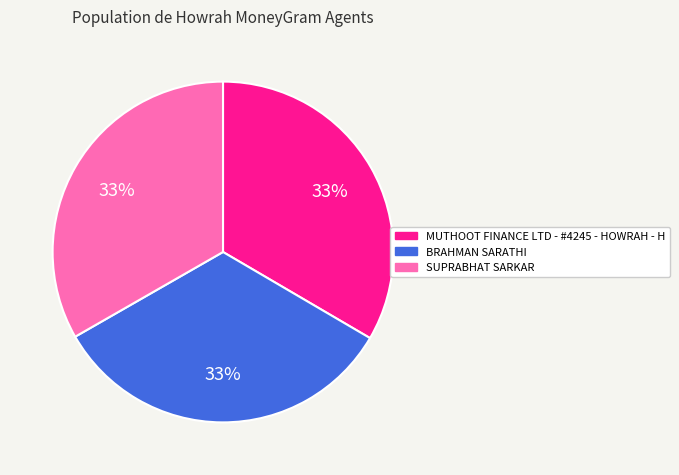

Is SUPRABHAT SARKAR the majority of the pie?

No